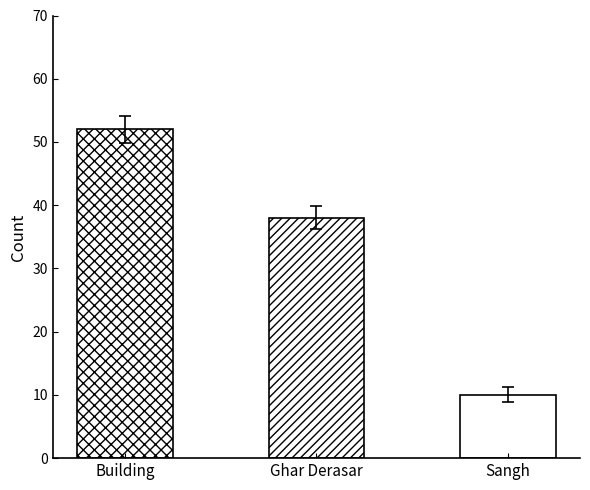

At which category does the chart reach its minimum across all series?

Sangh